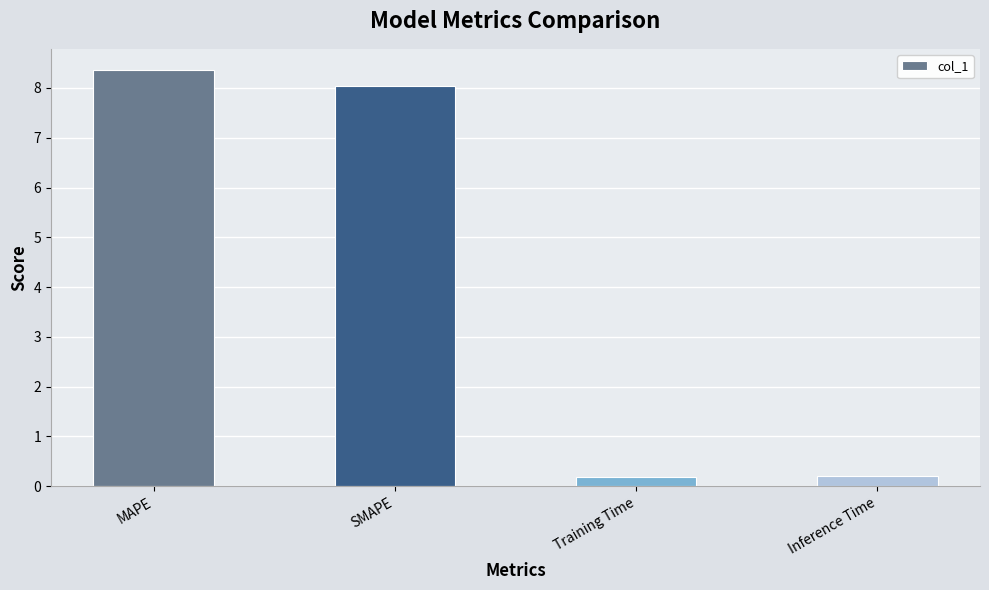

Reading left to right, what are all the values shown in this chart?

MAPE=8.4	SMAPE=8.0	Training Time=0.2	Inference Time=0.2